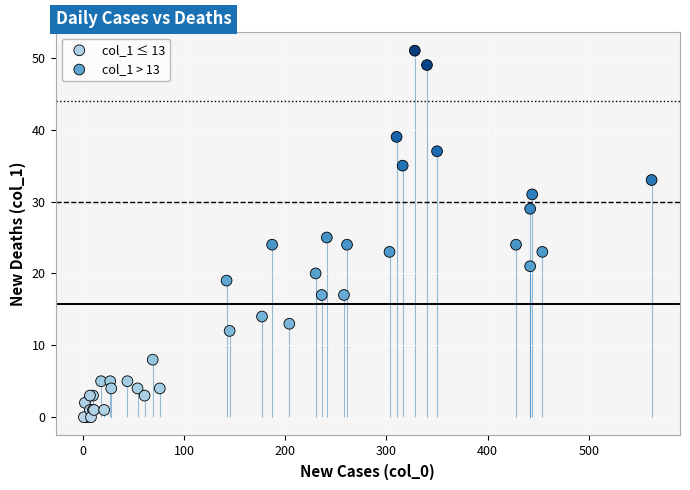

Which series reaches the minimum Y coordinate?

col_1 ≤ 13